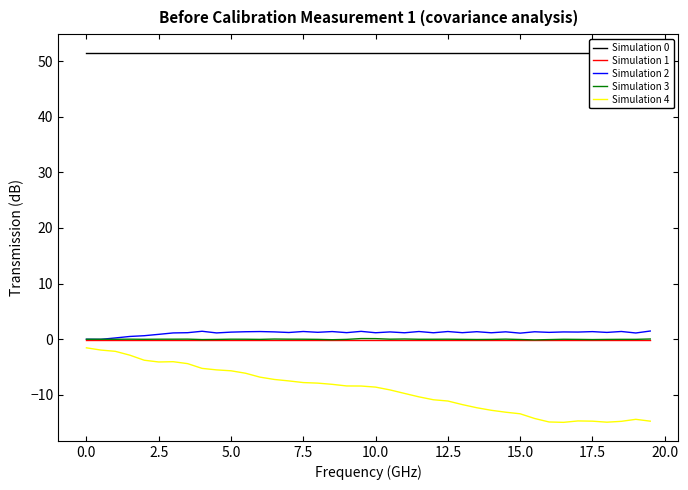

True or false: Simulation 3 and Simulation 4 cross at least once.

False